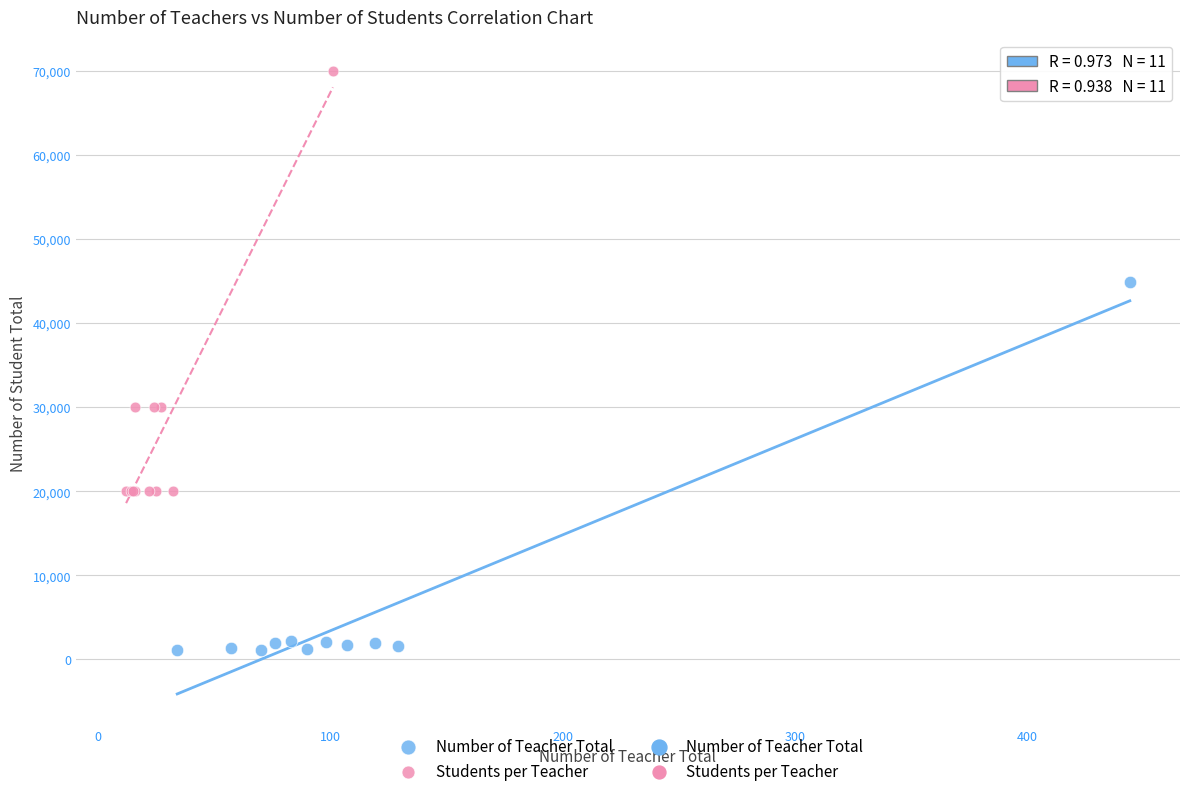

Which series has the widest spread of Y values?

Students per Teacher